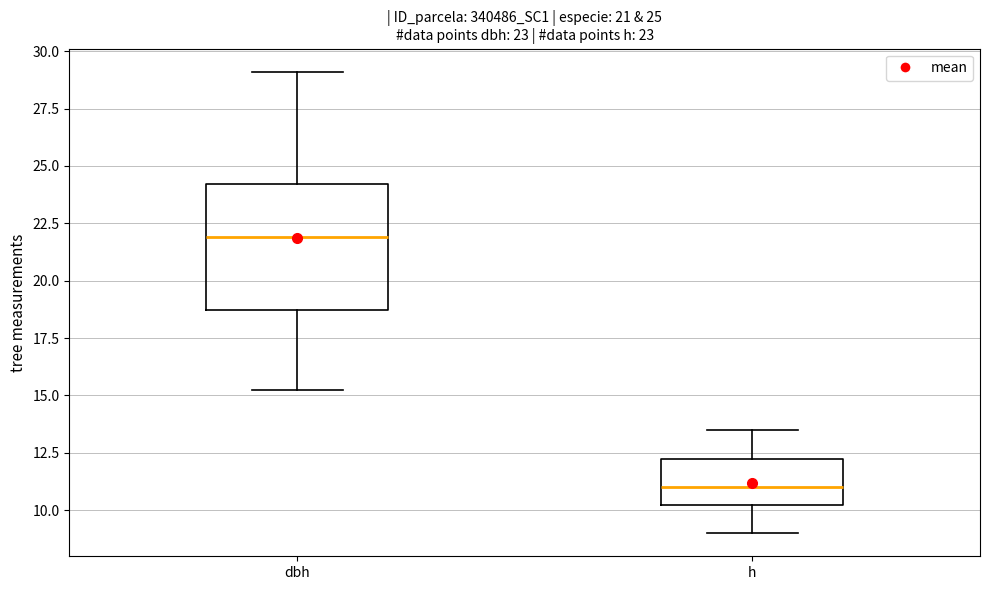

Comparing the boxes themselves (not the whiskers), which one is the tallest?

dbh